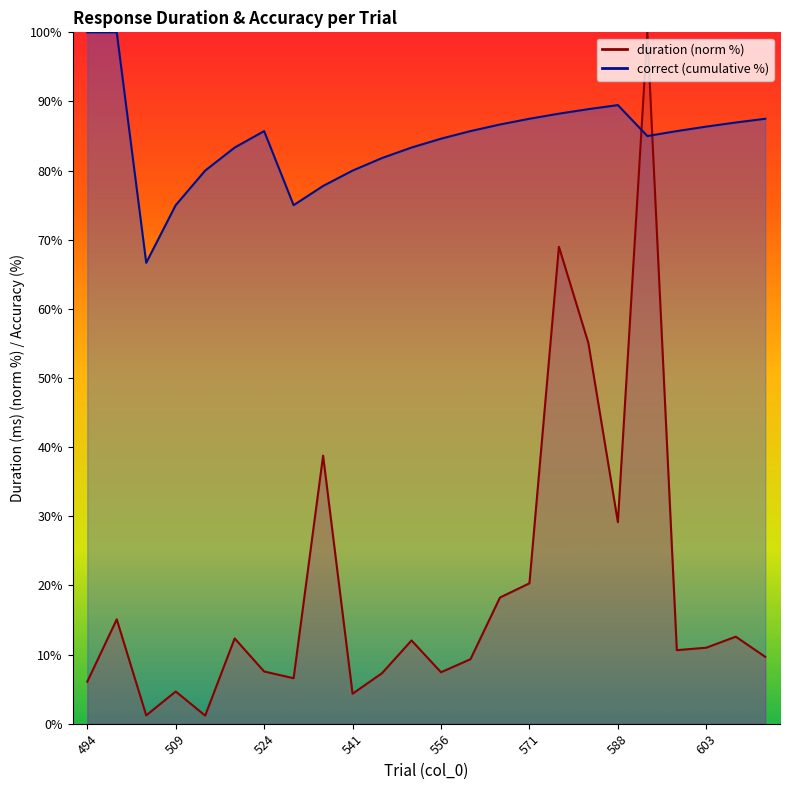

Is it true that the value at 529 is 6.6?

True